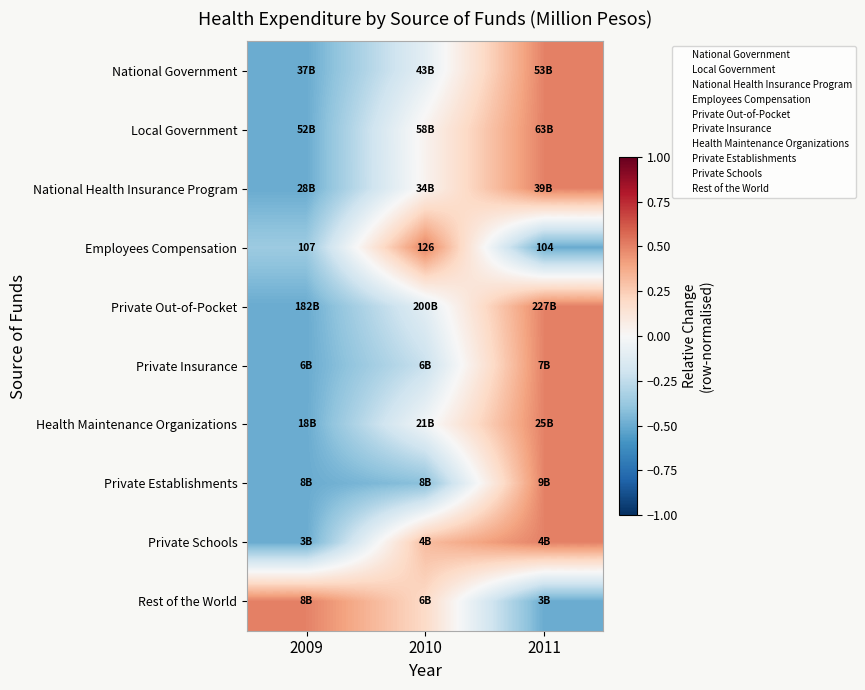

True or false: Private Establishments has a value of 0.5 at 2011.

True